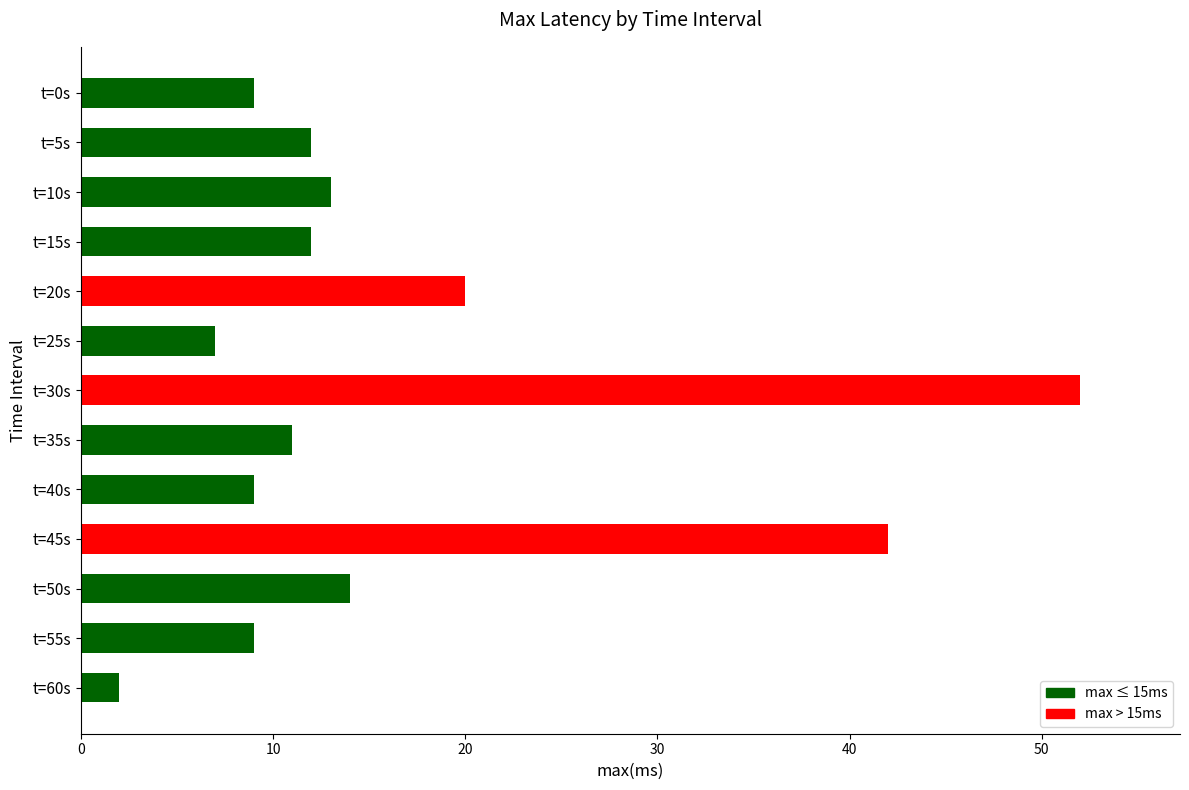

What is the average value?

16